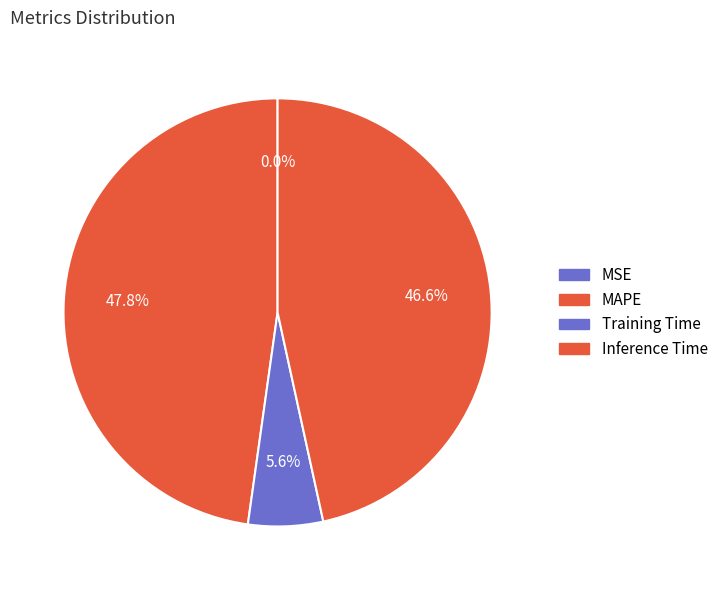

What is the total percentage of Inference Time and MAPE?

94.4%